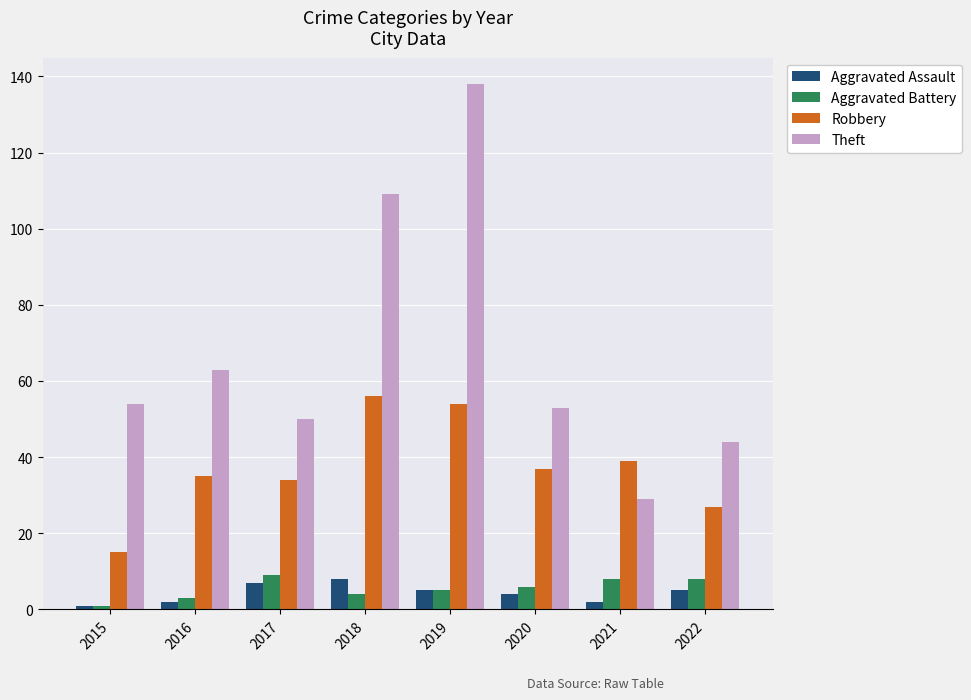

How many categories are shown in the chart?

8